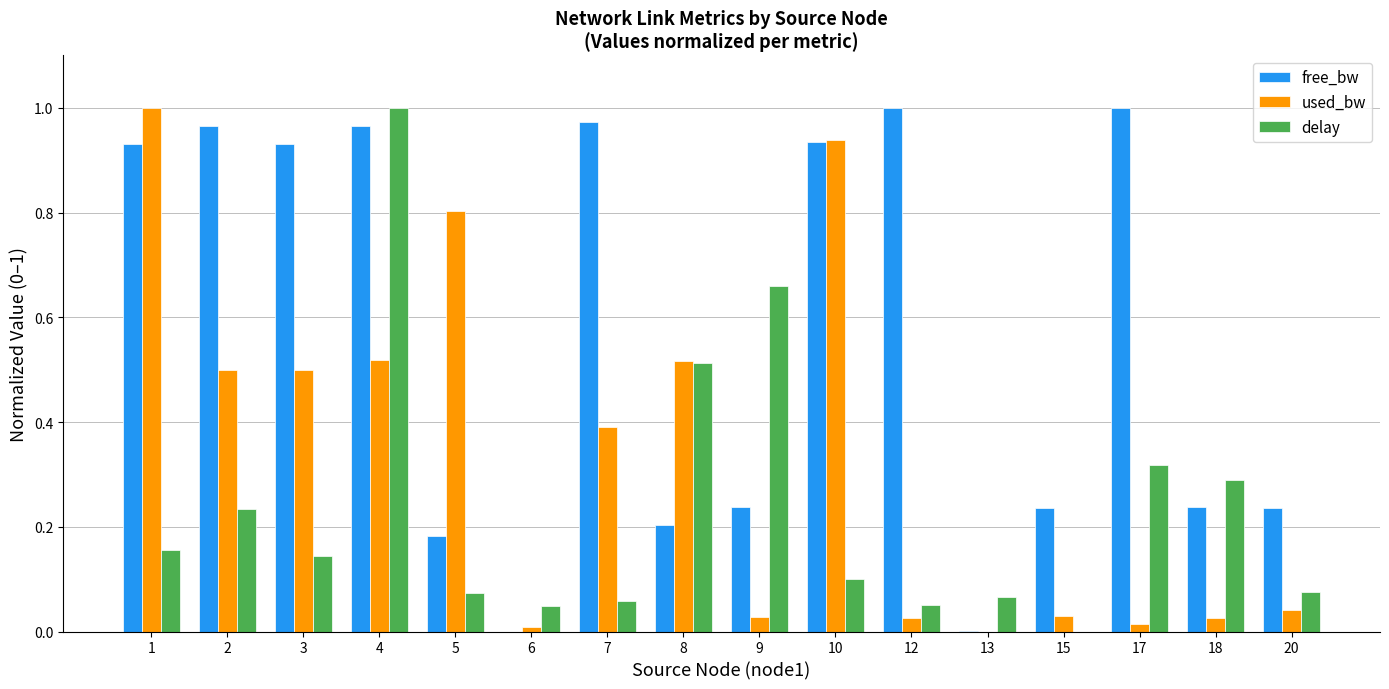

What is the sum of all delay values?

3.8